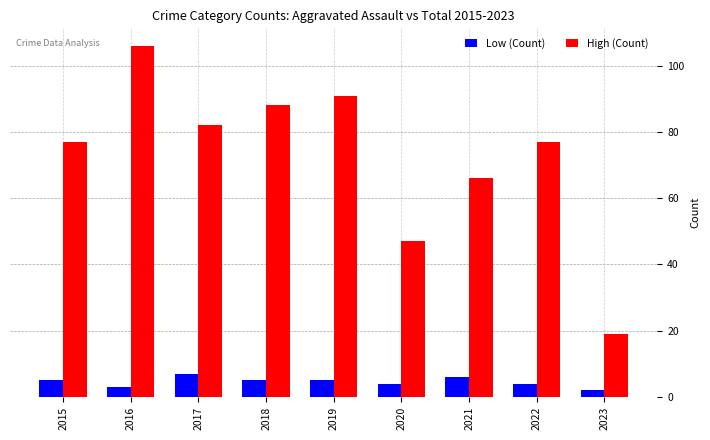

At which label does Low (Count) reach its minimum?

2023